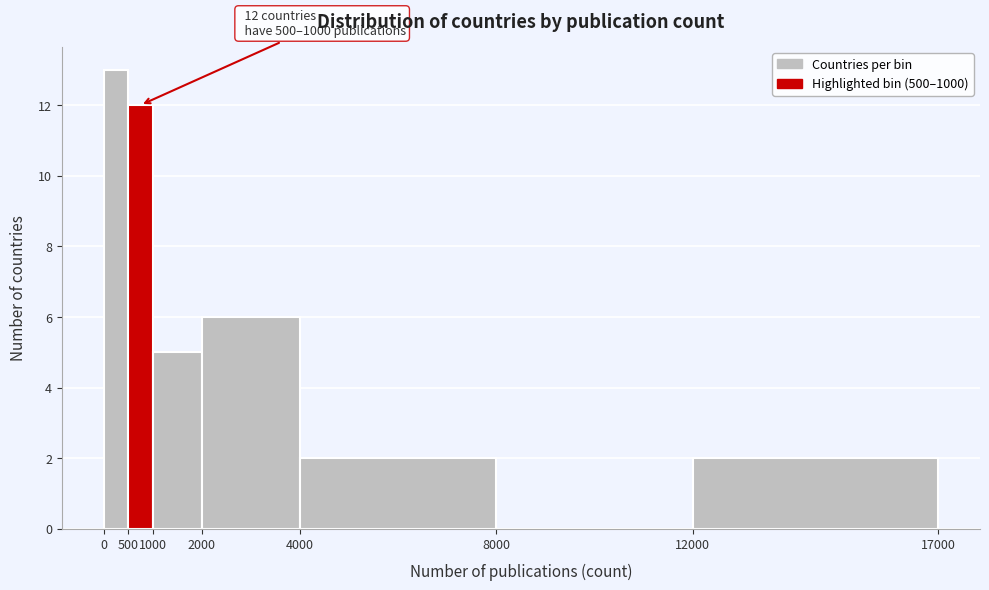

Over which range of the x-axis is the bar tallest?

0 to 500